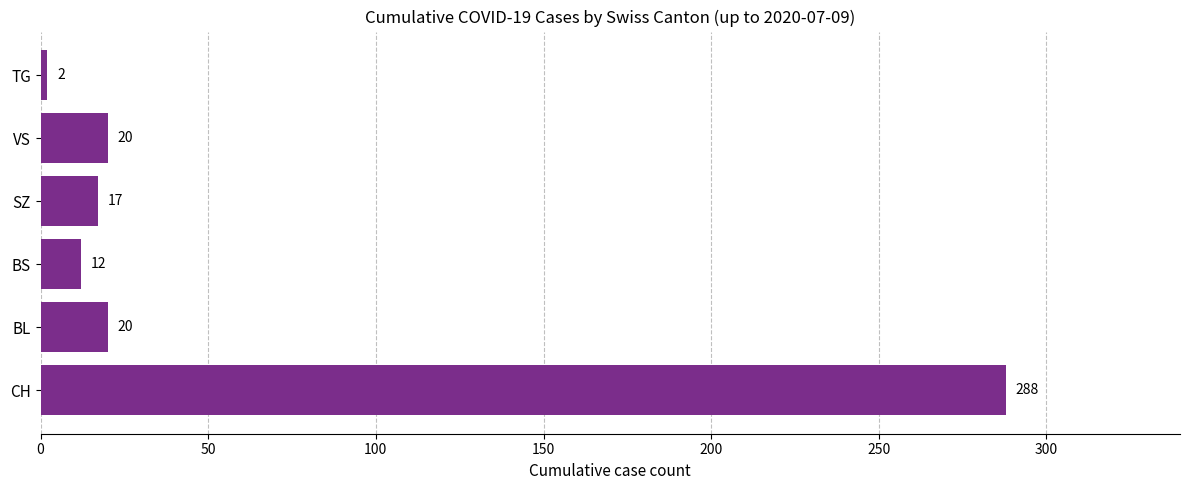

What is the average value?

60